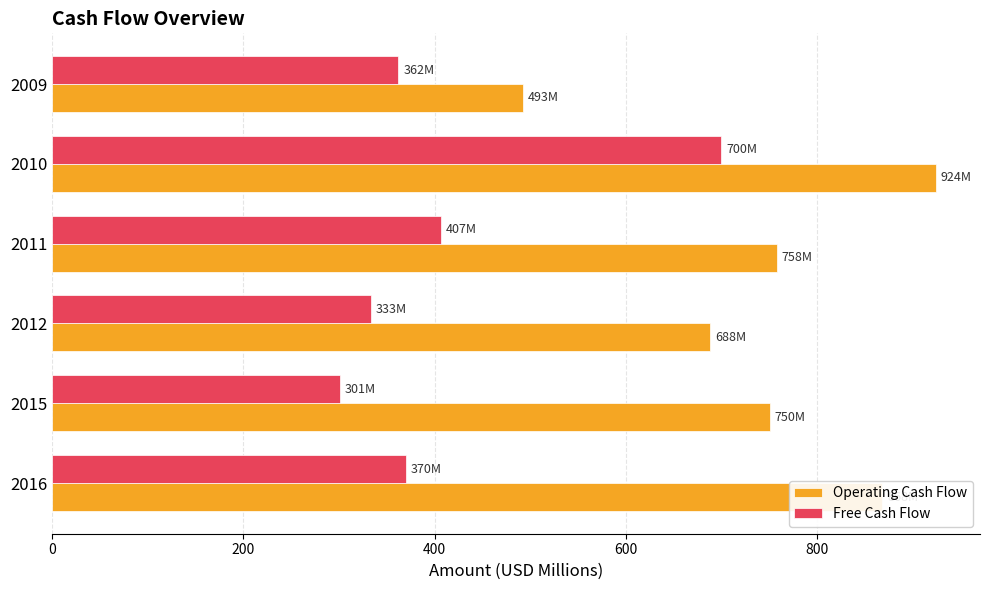

What is the highest value of the Operating Cash Flow series?

924.4